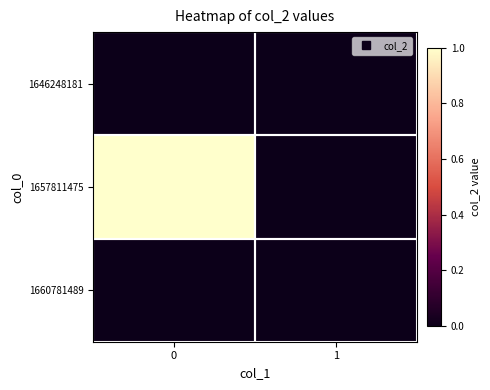

Reading left to right, extract all data points from this chart.

1646248181: 0=0	1=0
1657811475: 0=1	1=0
1660781489: 0=0	1=0